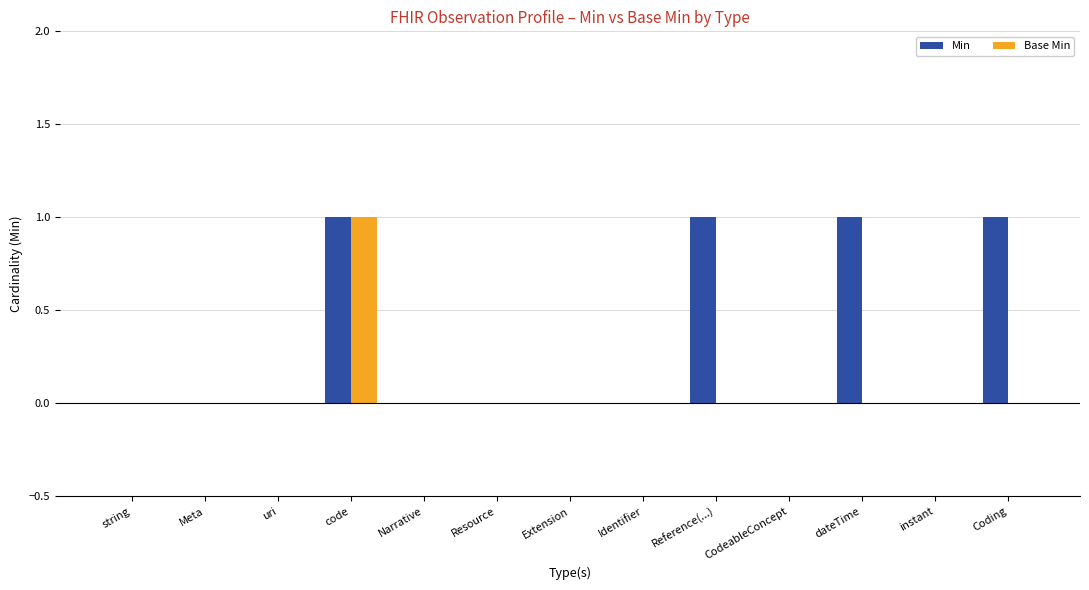

What is the highest value of the Base Min series?

1